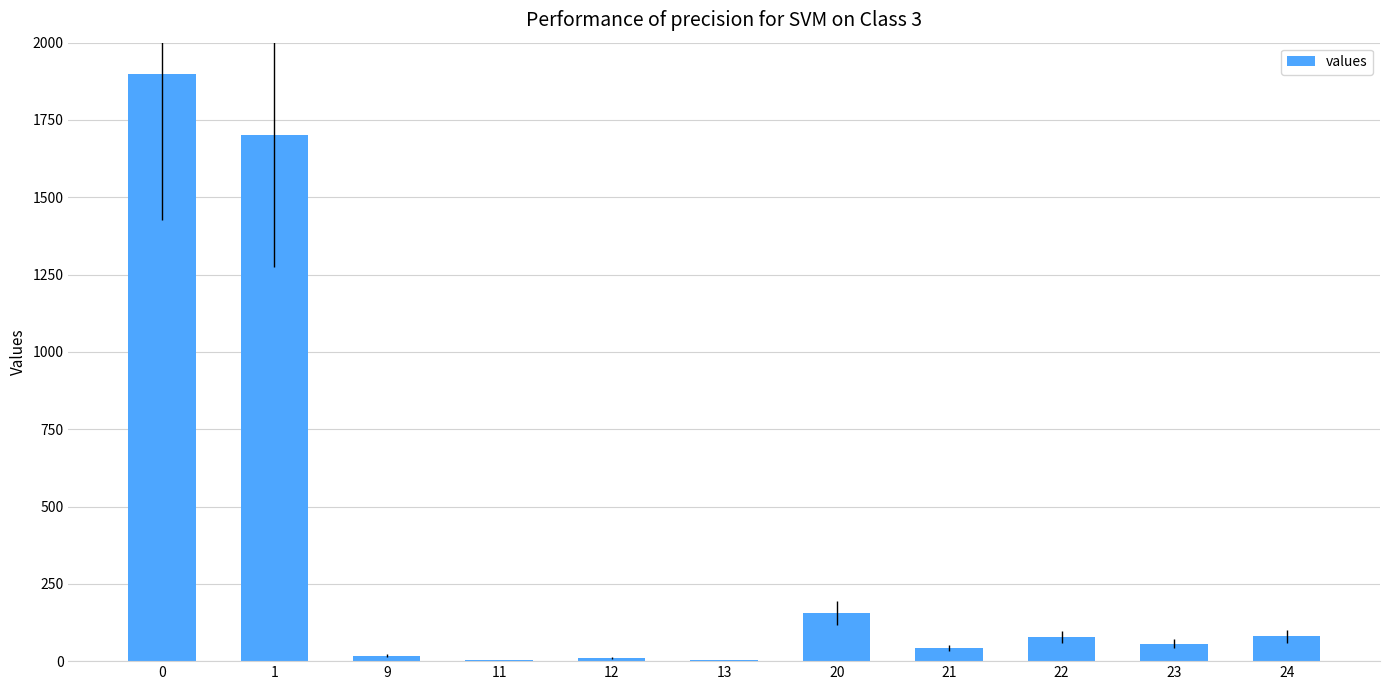

Are the bars grouped side by side (vs. stacked)?

No